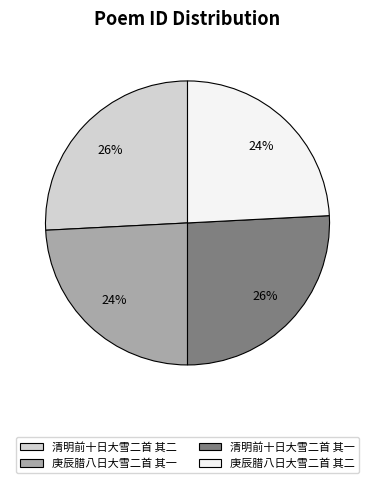

Does any single category account for the majority?

No